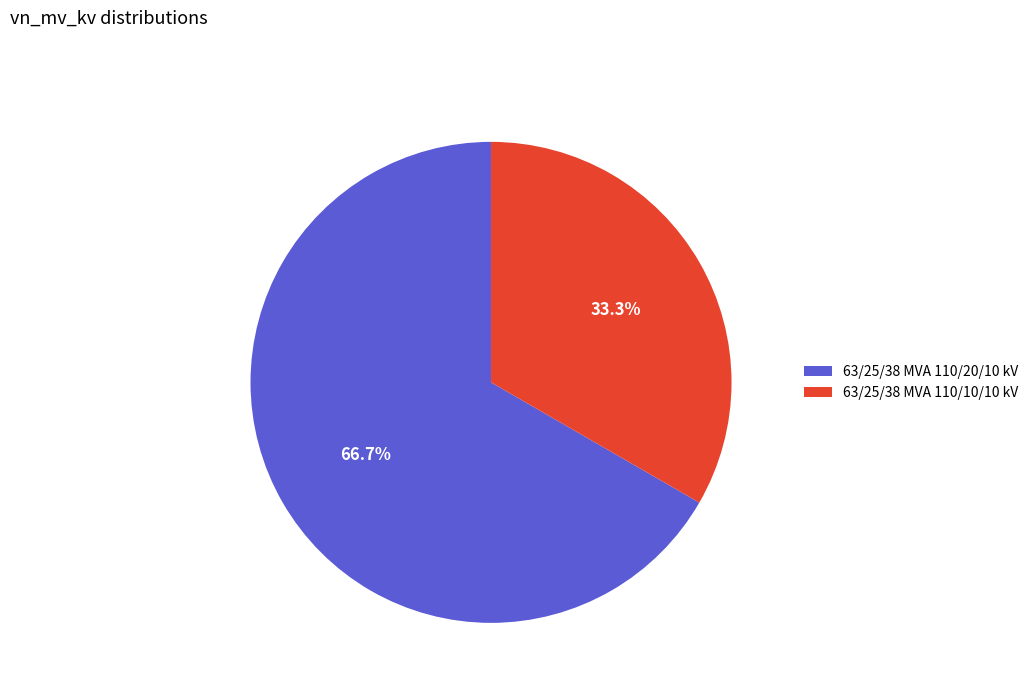

Rank the categories by value from lowest to highest.

63/25/38 MVA 110/10/10 kV, 63/25/38 MVA 110/20/10 kV